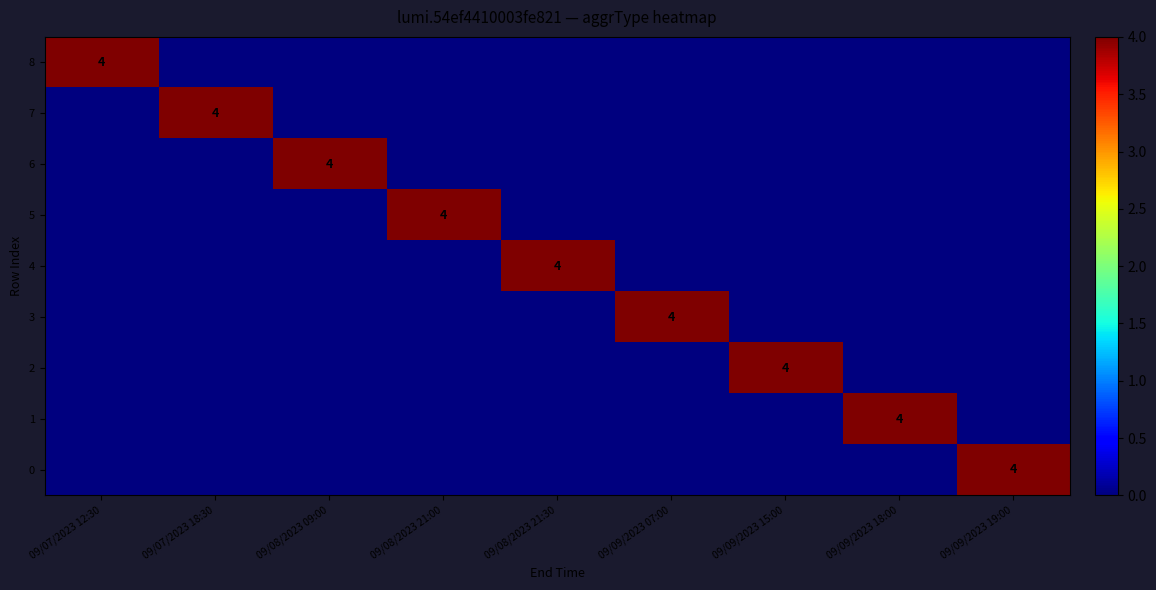

The value of 8 at 09/07/2023 12:30 is 3. True or false?

False